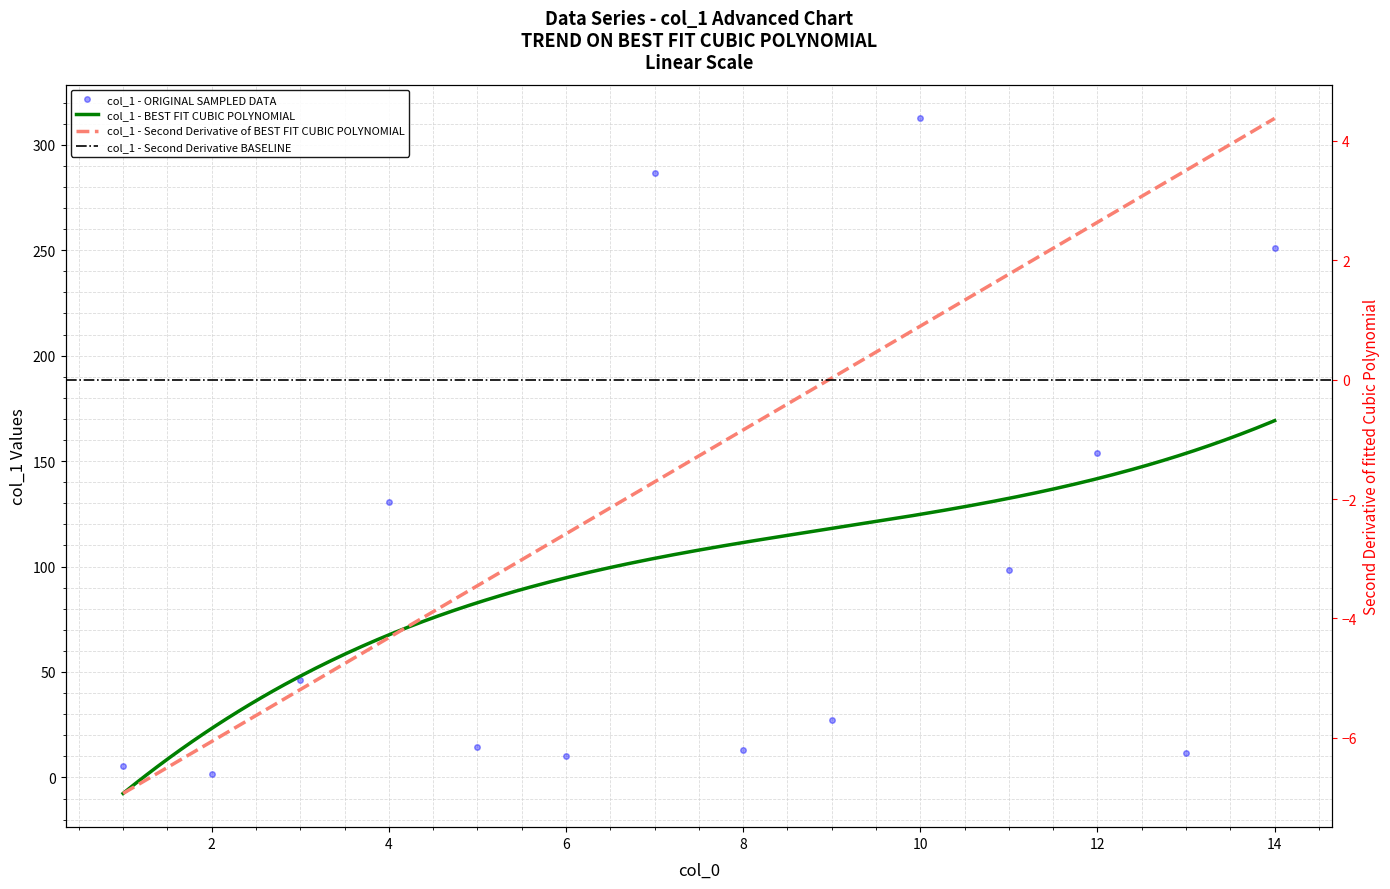

List the labels in order of value, smallest first.

2, 1, 6, 13, 8, 5, 9, 3, 11, 4, 12, 14, 7, 10